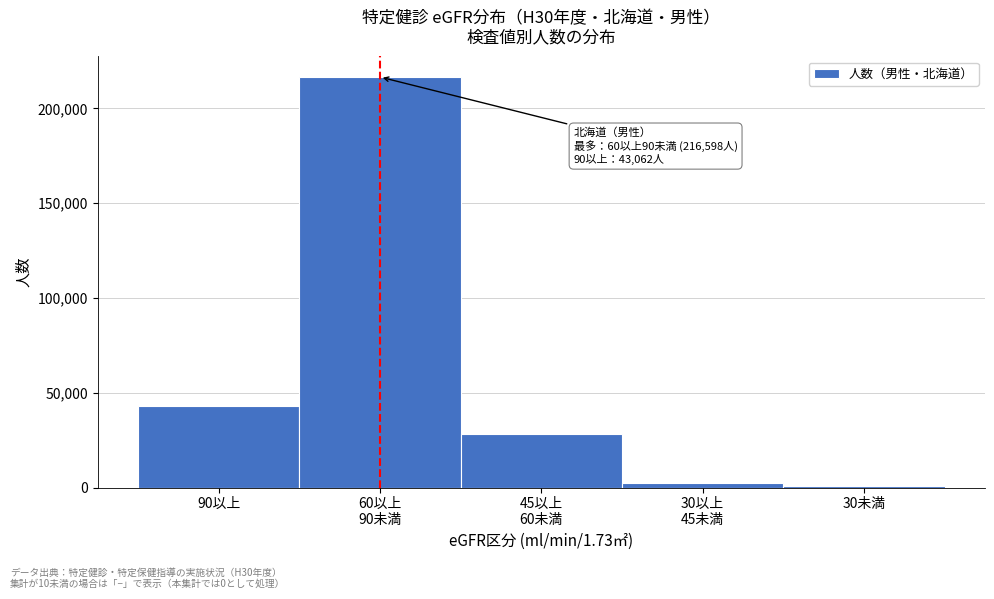

What is the difference between the maximum and second lowest values?

214254